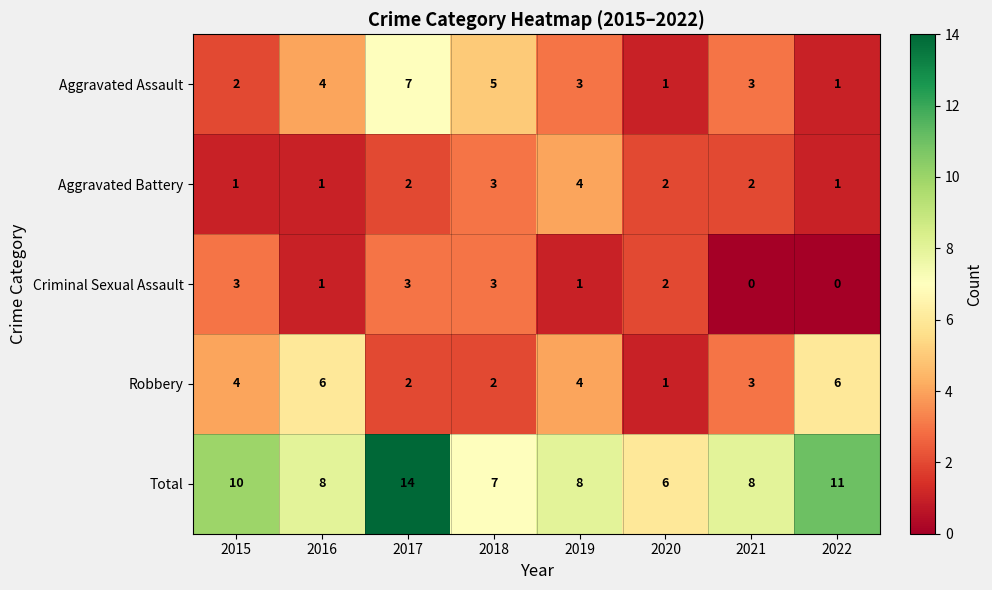

Which category has the highest value across all series?

2017